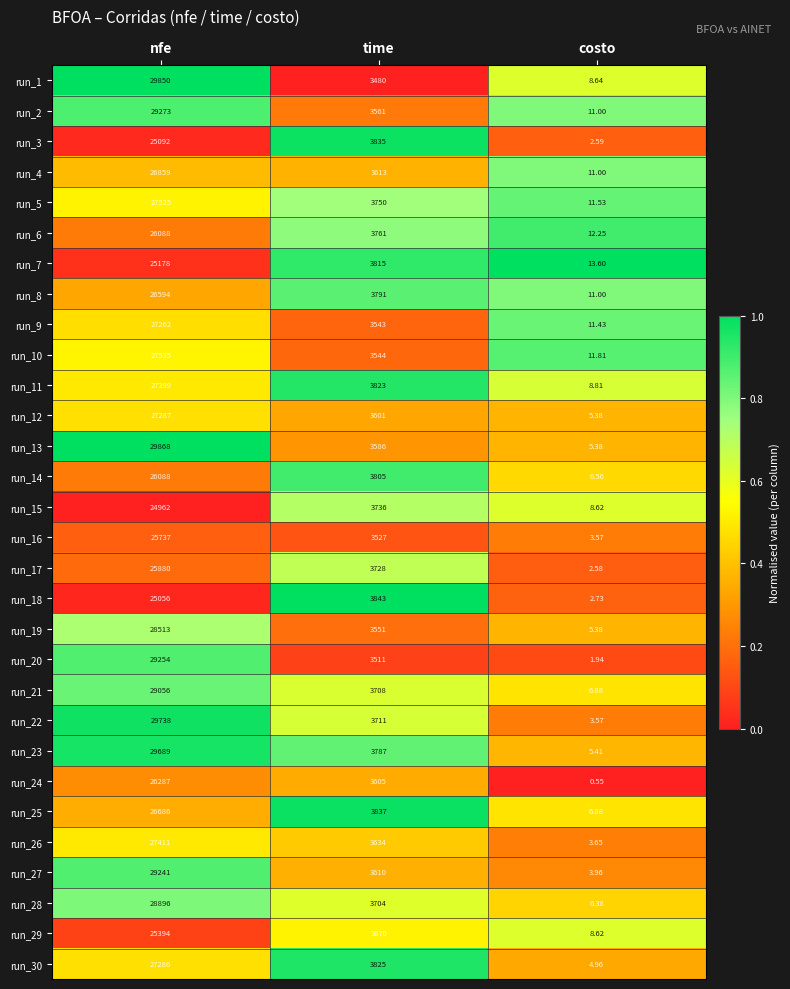

List the labels in order of run_12 value, largest first.

nfe, time, costo